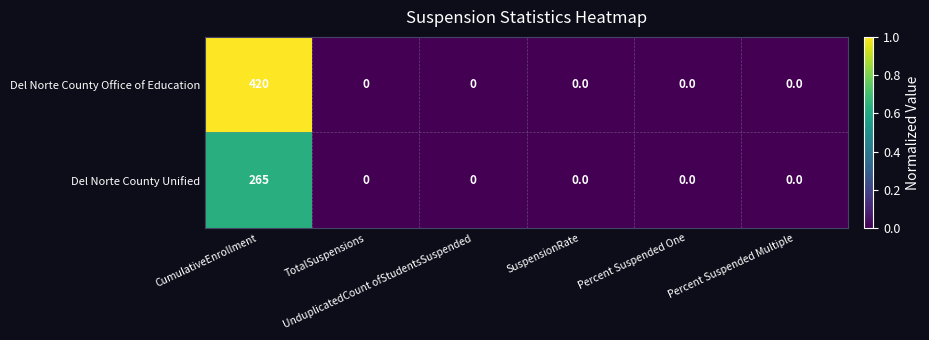

What is the sum of all Del Norte County Office of Education values?

420